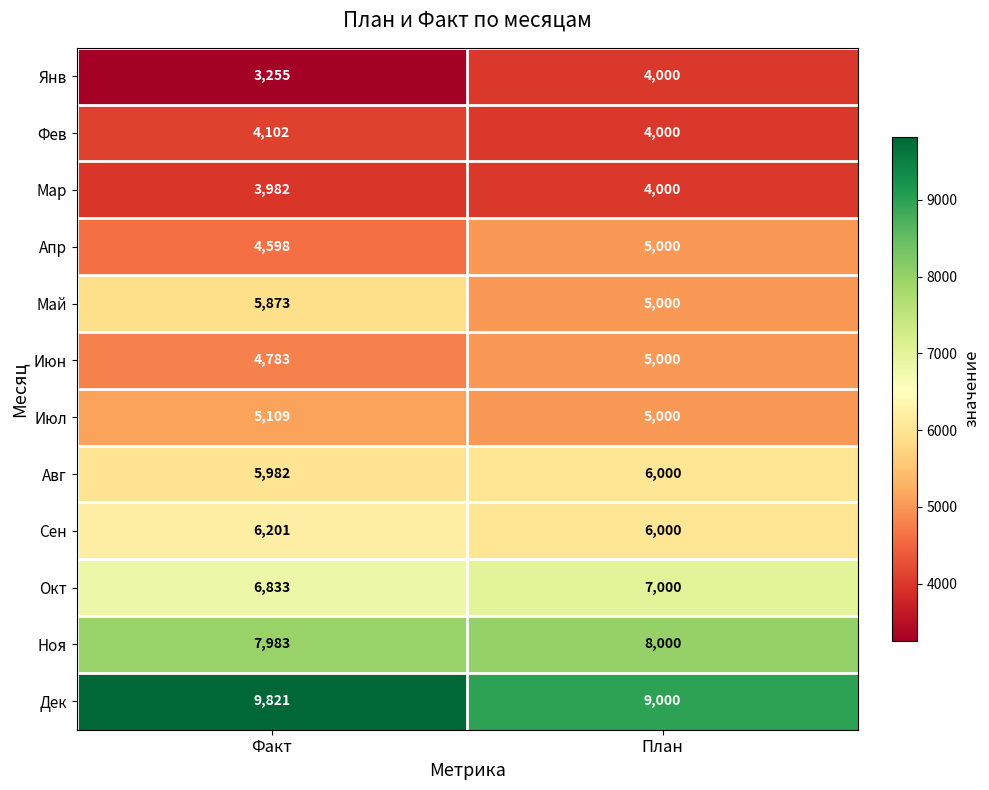

Rank the categories by Мар value from lowest to highest.

Факт, План